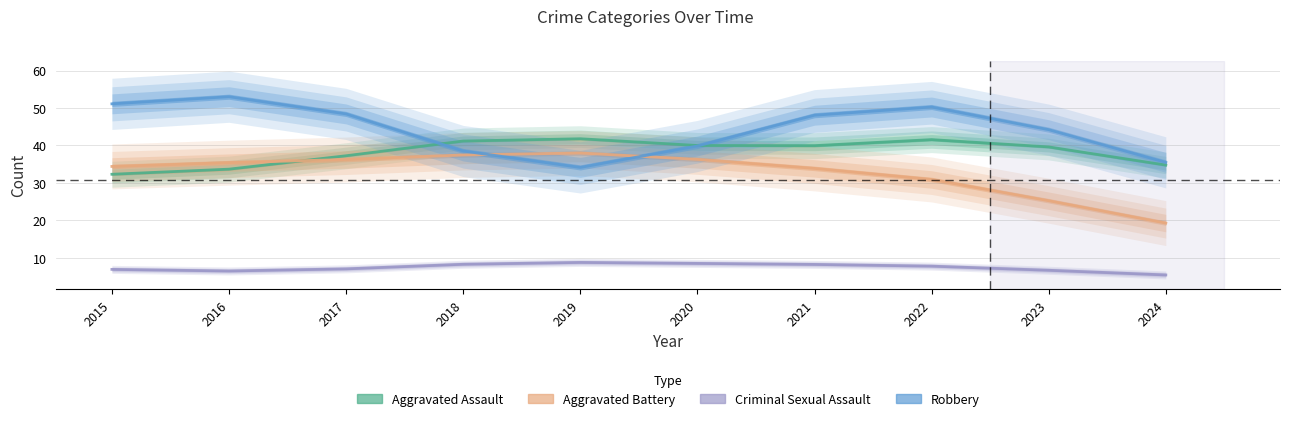

Where is the first local maximum for Robbery?

2016